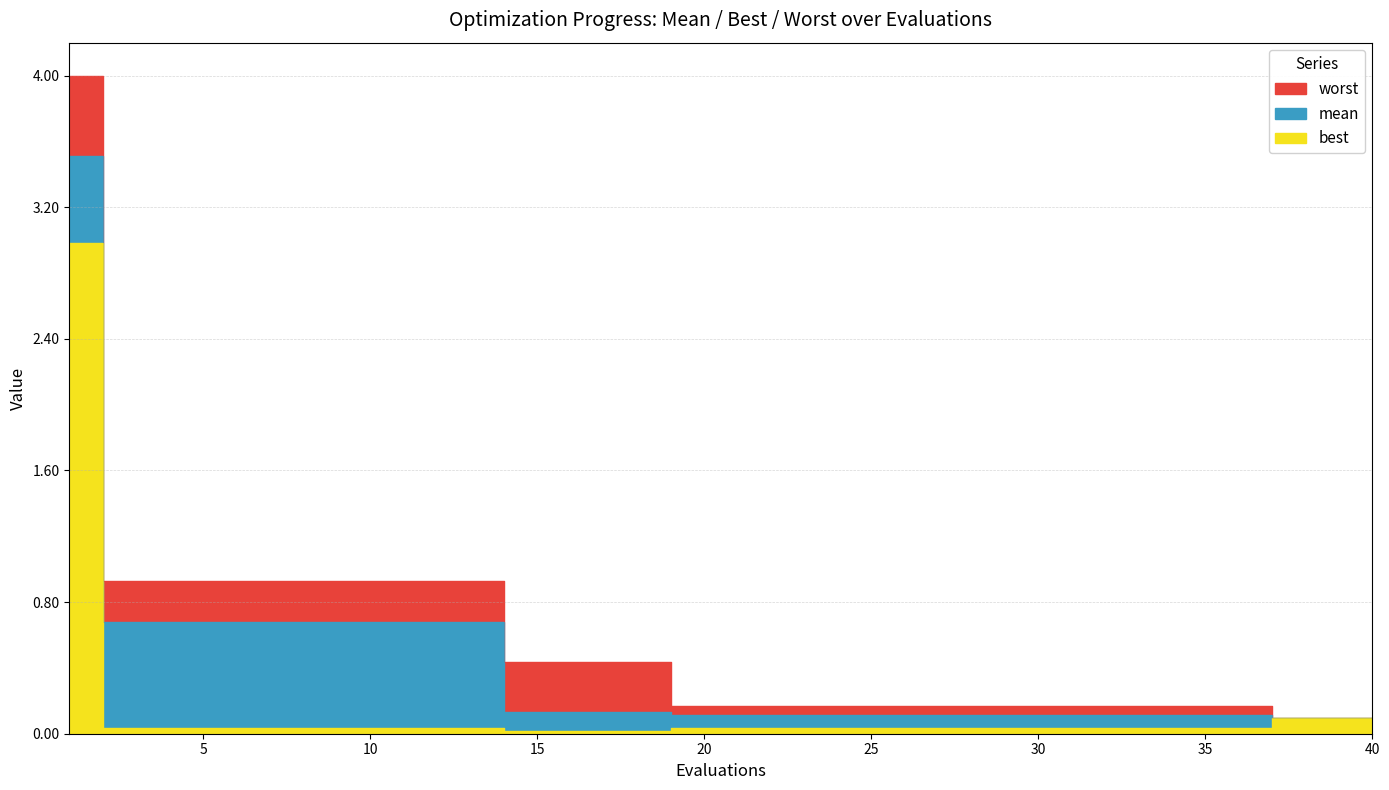

How many lines are shown in the chart?

3